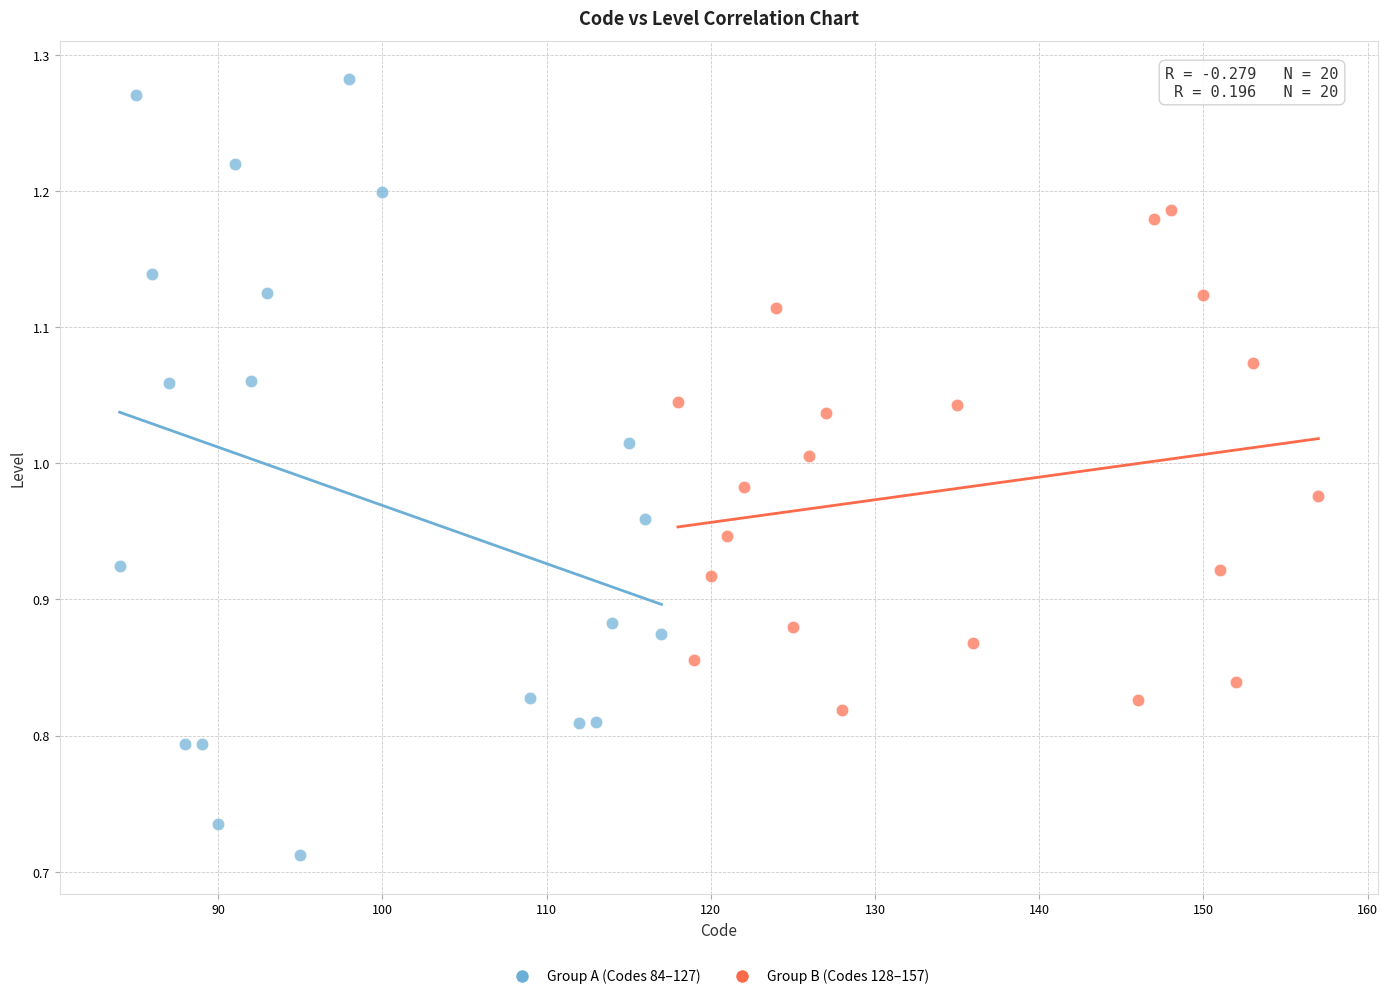

Which series reaches the minimum Y coordinate?

Group A (Codes 84–127)